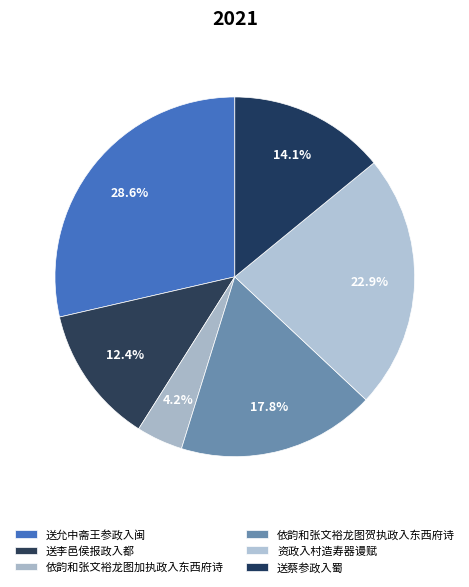

Which has a higher value, 送蔡参政入蜀 or 依韵和张文裕龙图加执政入东西府诗?

送蔡参政入蜀